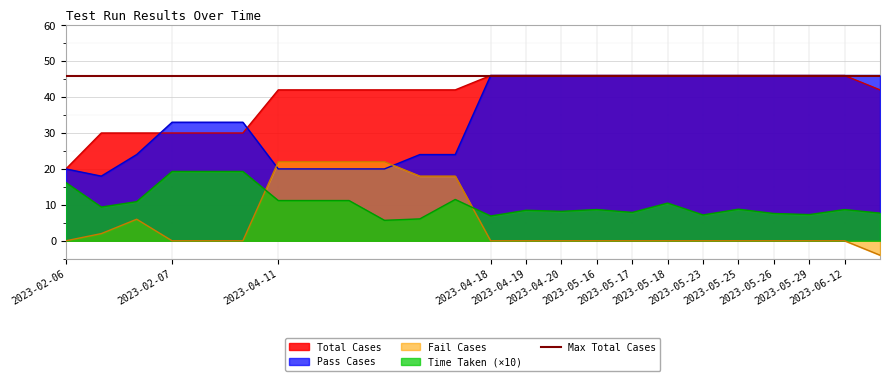

Reading left to right, list all the values displayed in this chart.

Total Cases: 20.0	30.0	30.0	30.0	30.0	30.0	42.0	42.0	42.0	42.0	42.0	42.0	46.0	46.0	46.0	46.0	46.0	46.0	46.0	46.0	46.0	46.0	46.0	42.0
Pass Cases: 20.0	18.0	24.0	33.0	33.0	33.0	20.0	20.0	20.0	20.0	24.0	24.0	46.0	46.0	46.0	46.0	46.0	46.0	46.0	46.0	46.0	46.0	46.0	46.0
Fail Cases: 0.0	2.0	6.0	0.0	0.0	0.0	22.0	22.0	22.0	22.0	18.0	18.0	0.0	0.0	0.0	0.0	0.0	0.0	0.0	0.0	0.0	0.0	0.0	-4.0
Time Taken: 16.2	9.4	10.9	19.3	19.3	19.3	11.2	11.2	11.2	5.7	6.1	11.5	6.9	8.5	8.2	8.7	7.9	10.5	7.2	8.8	7.6	7.3	8.7	7.7